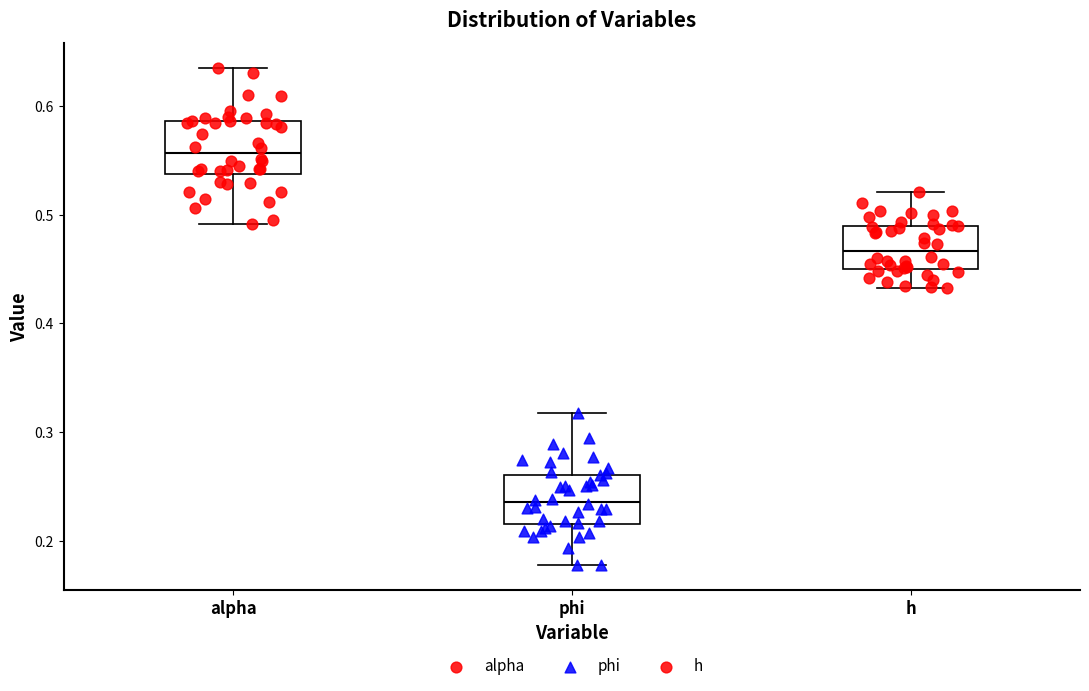

Reading left to right, transcribe this box plot: for each box, give where its median line is, the range the box spans, and where its two whiskers end, as read against the y-axis. The values are not printed on the chart, so give them approximately, as read against the axis.

alpha: median 0.56, box 0.54 to 0.59, whiskers 0.49 to 0.63
phi: median 0.24, box 0.22 to 0.26, whiskers 0.18 to 0.32
h: median 0.47, box 0.45 to 0.49, whiskers 0.43 to 0.52